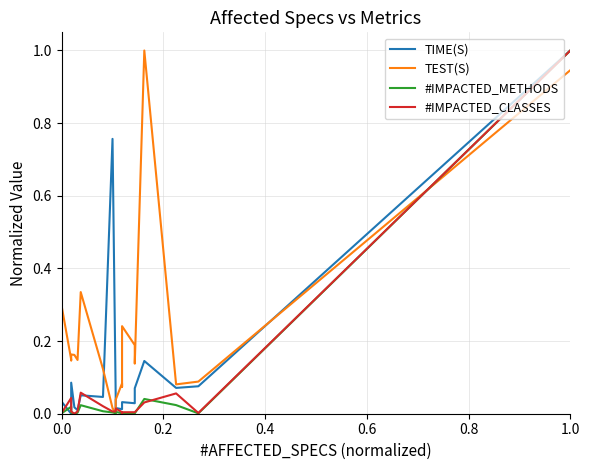

How many categories are shown in the chart?

20